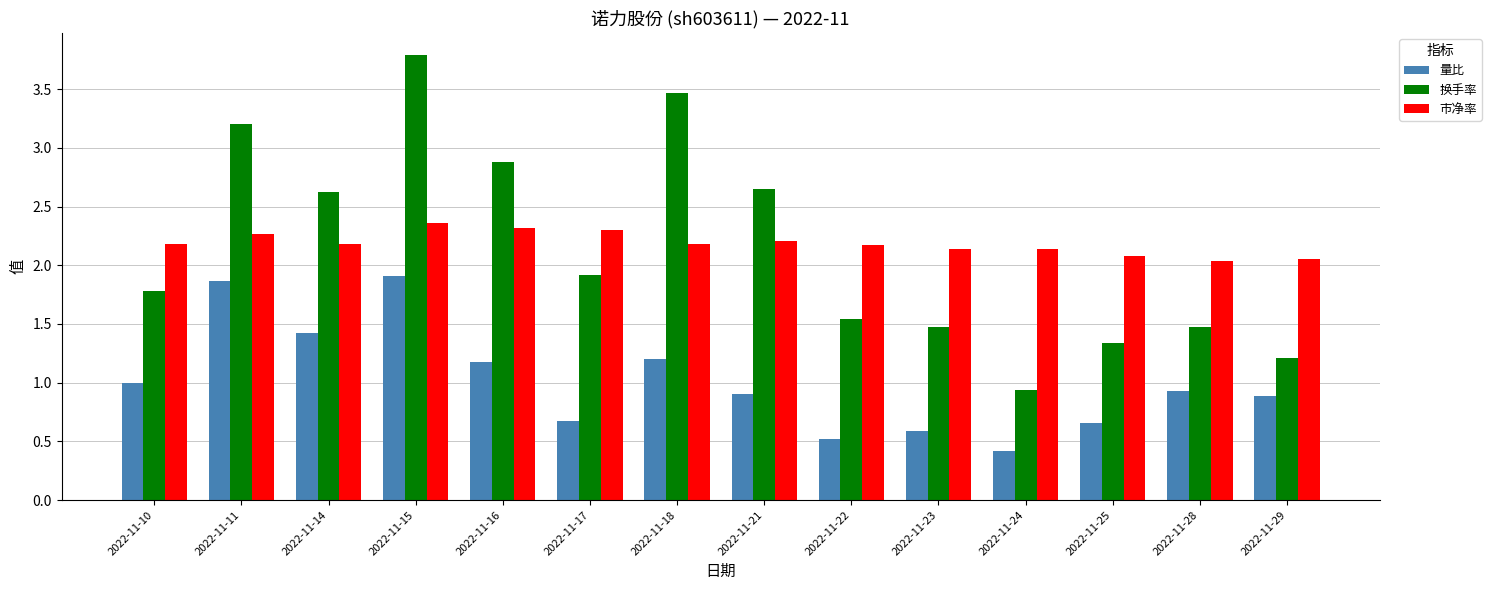

At which category does the chart reach its minimum across all series?

2022-11-24